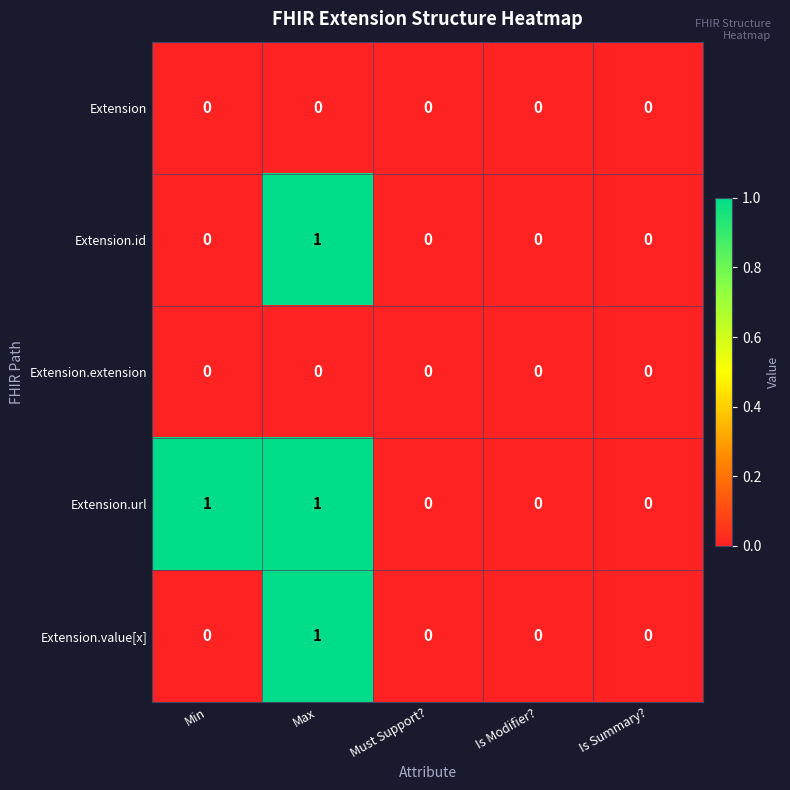

What is the total value across all series at Max?

3